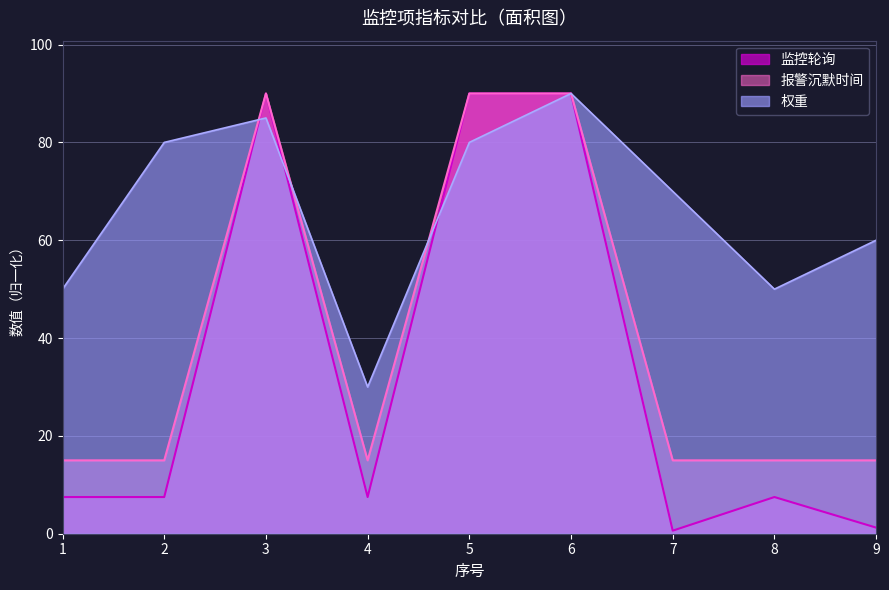

Where is 权重 nearest to the value 60?

9